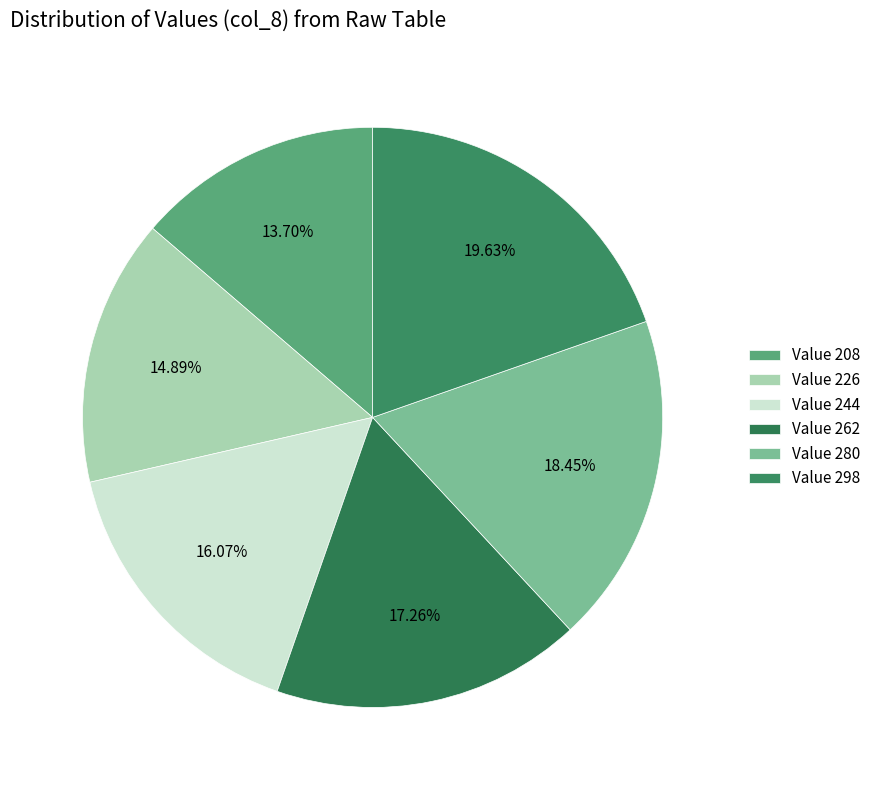

How many segments does this pie chart have?

6